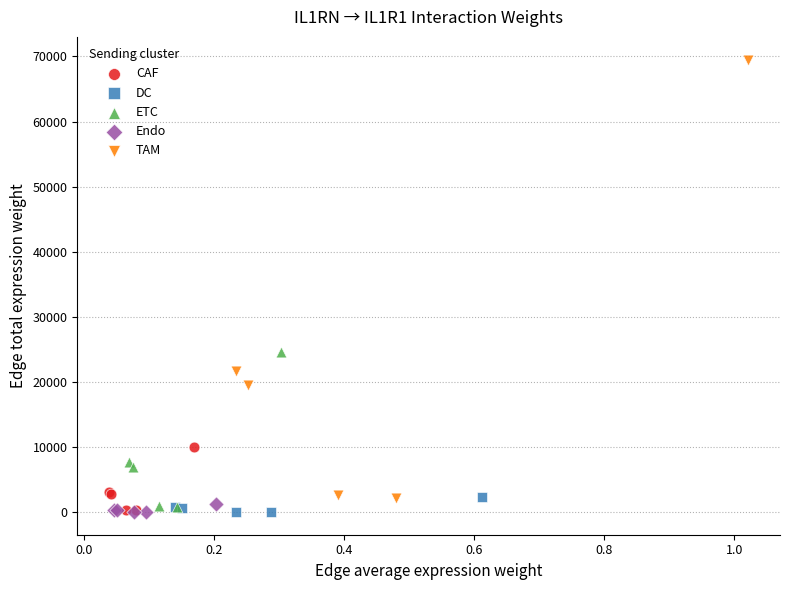

Which series has the widest spread of Y values?

TAM